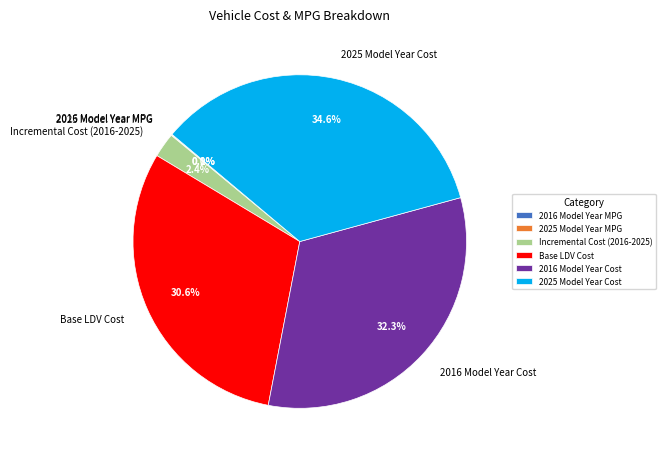

True or false: 2016 Model Year Cost accounts for 32% of the total.

True